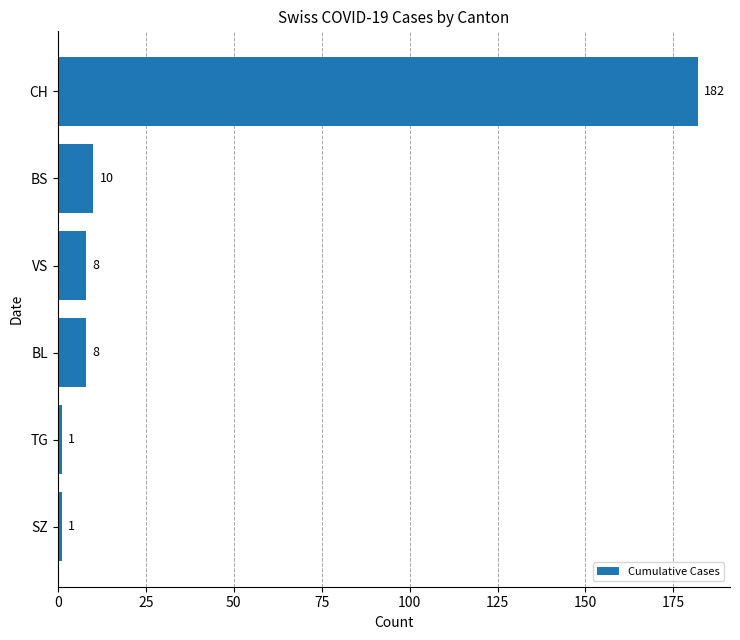

Between BS and VS, which is larger?

BS